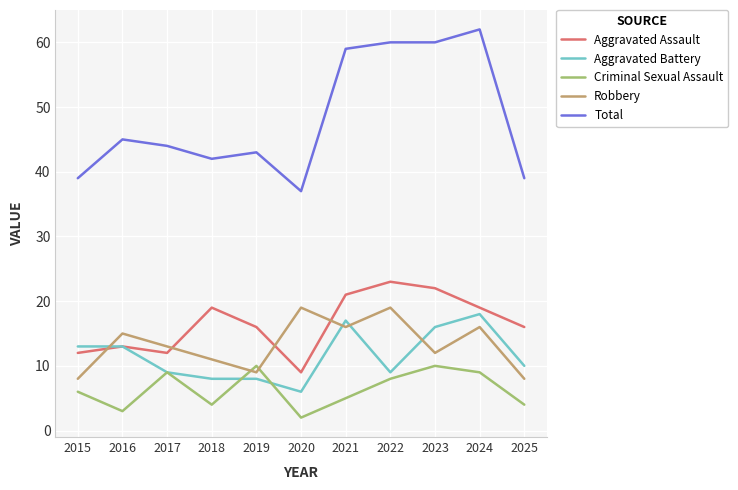

True or false: Criminal Sexual Assault and Aggravated Assault intersect in this chart.

False